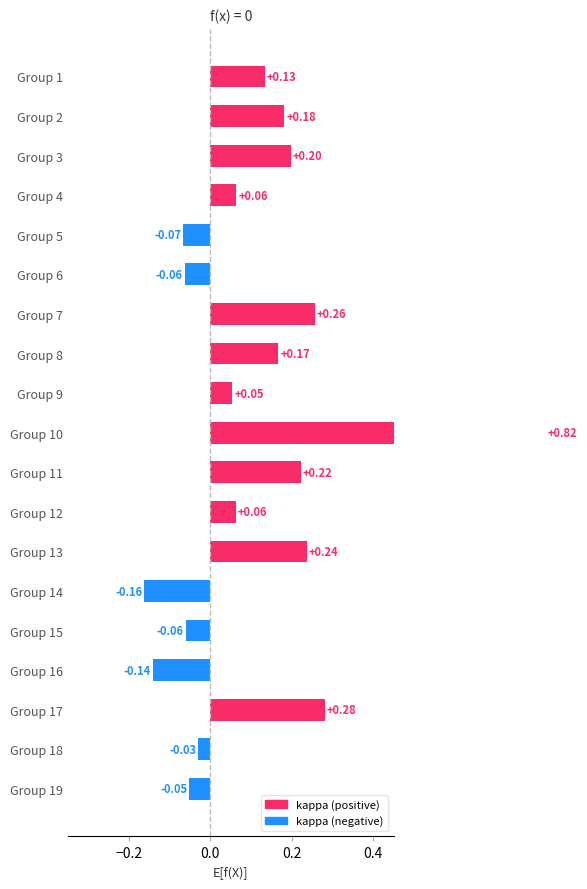

True or false: the data shows 0.1 at Group 4.

True